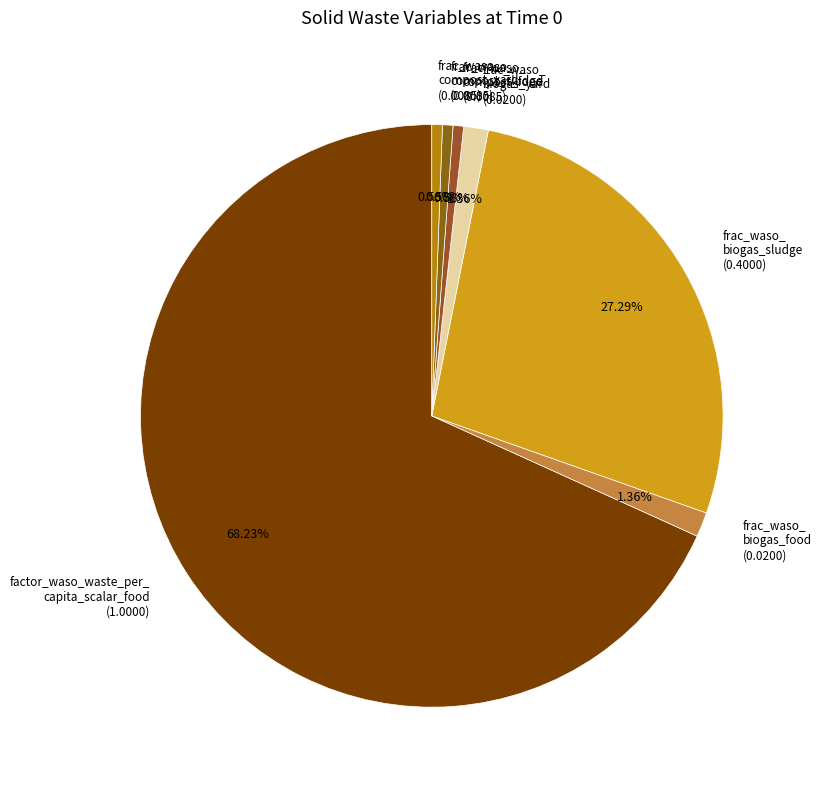

Do frac_waso_ compost_sludge (0.0085) and frac_waso_ biogas_food (0.0200) together represent more than half of the pie?

No